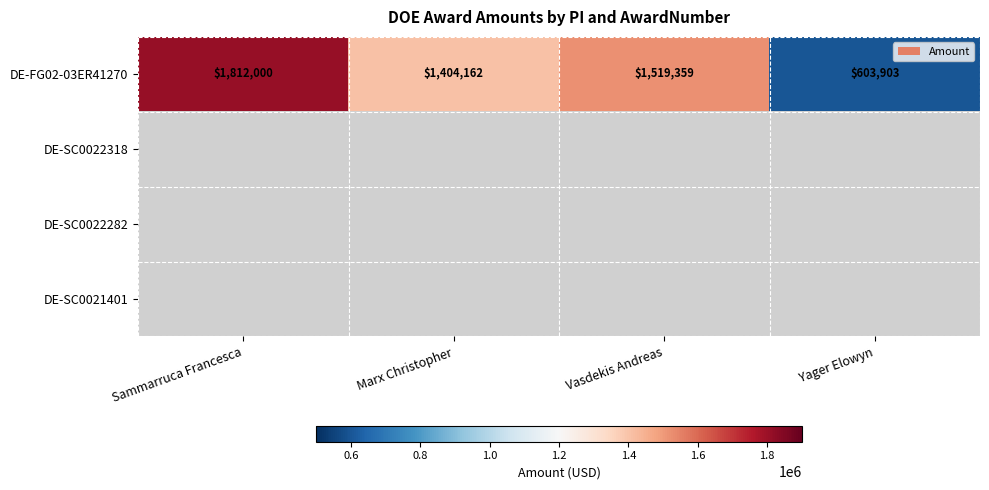

Count the number of data series in this chart.

4